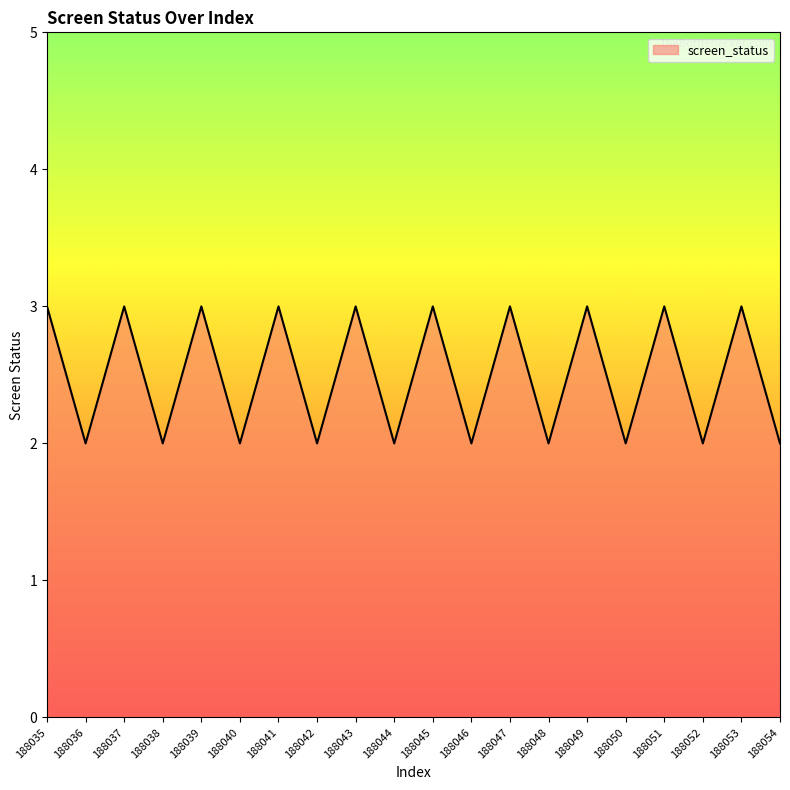

What is the smallest value displayed?

2